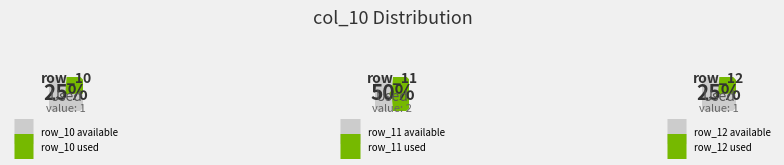

Combined, do row_12 and row_10 account for over 50%?

No